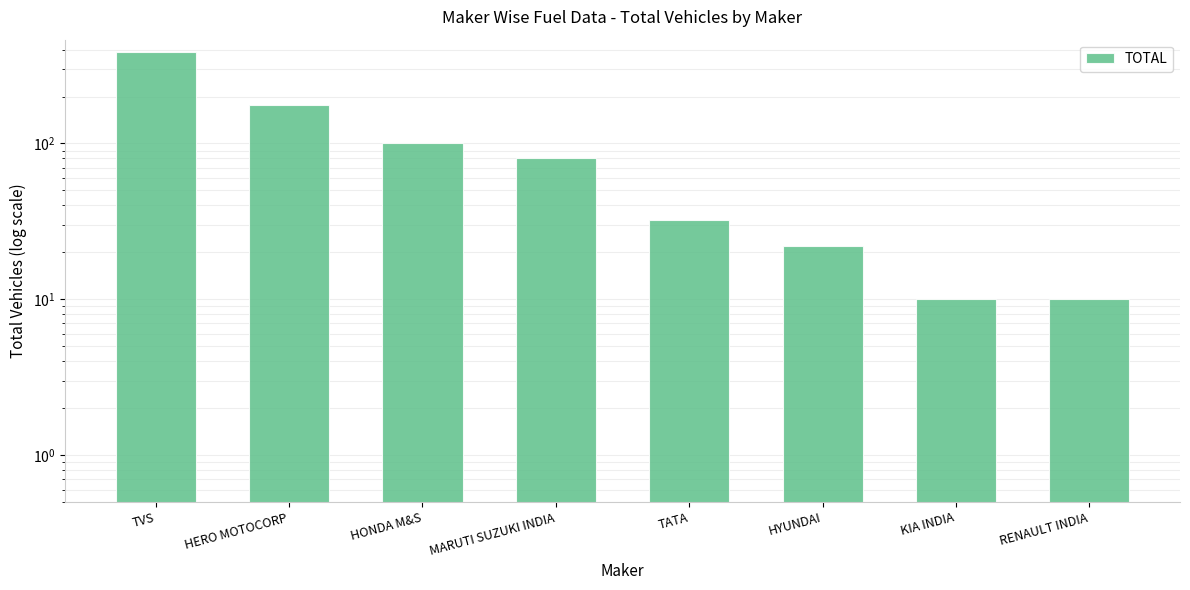

Reading left to right, transcribe all the data shown in this chart.

386	177	101	81	32	22	10	10